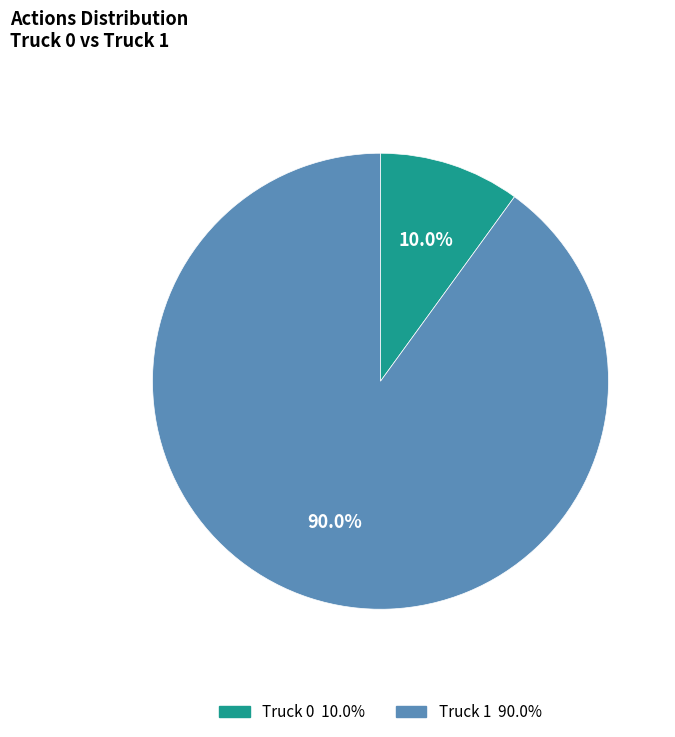

Which slice represents more than half of the pie?

Truck 1